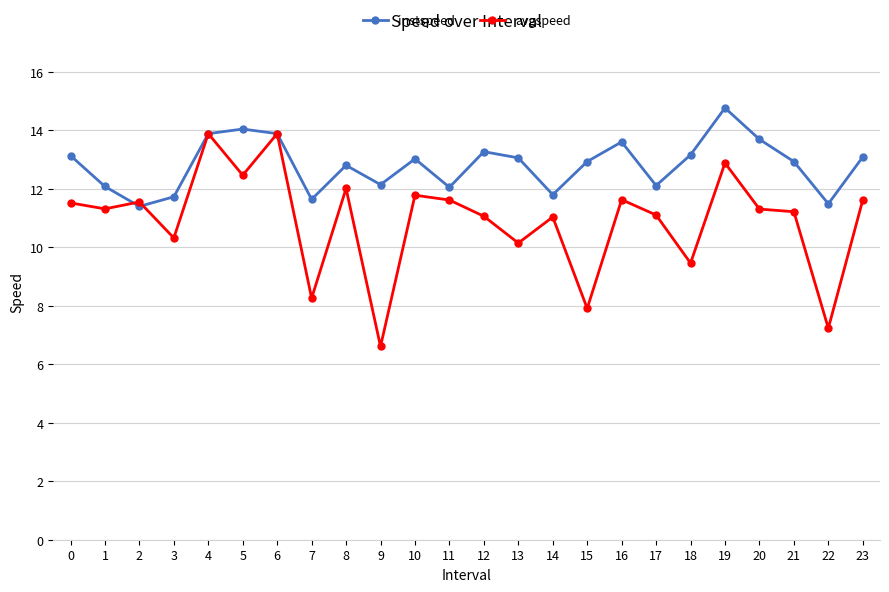

How many lines are shown in the chart?

2